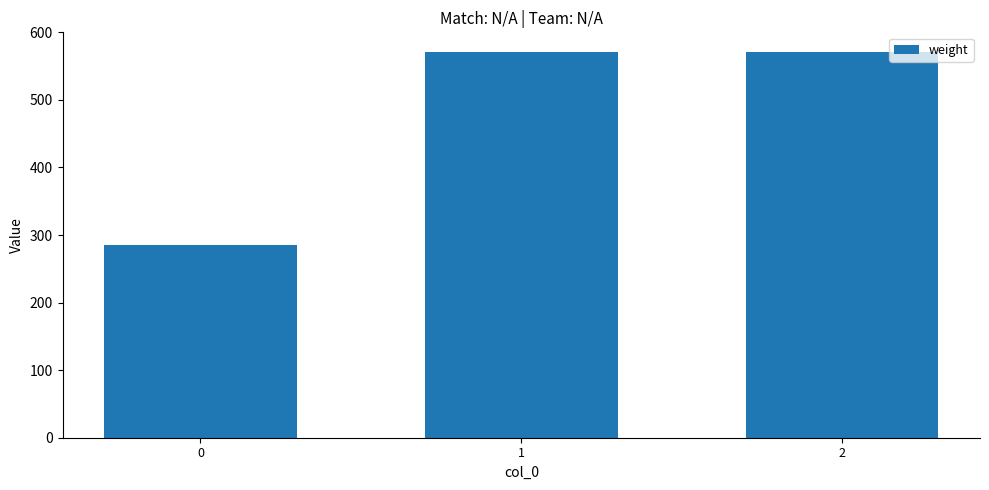

Are the bars grouped side by side (vs. stacked)?

No